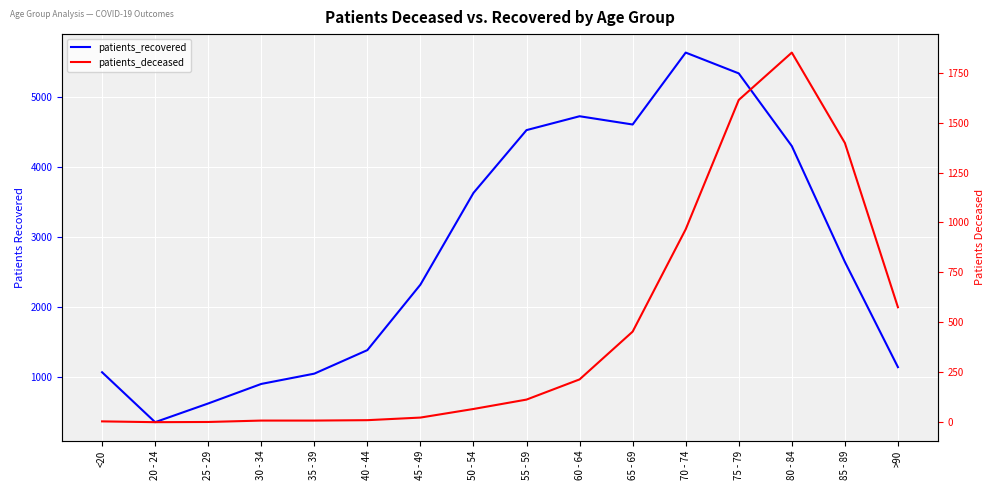

What are all the series names shown in the legend?

patients_recovered, patients_deceased